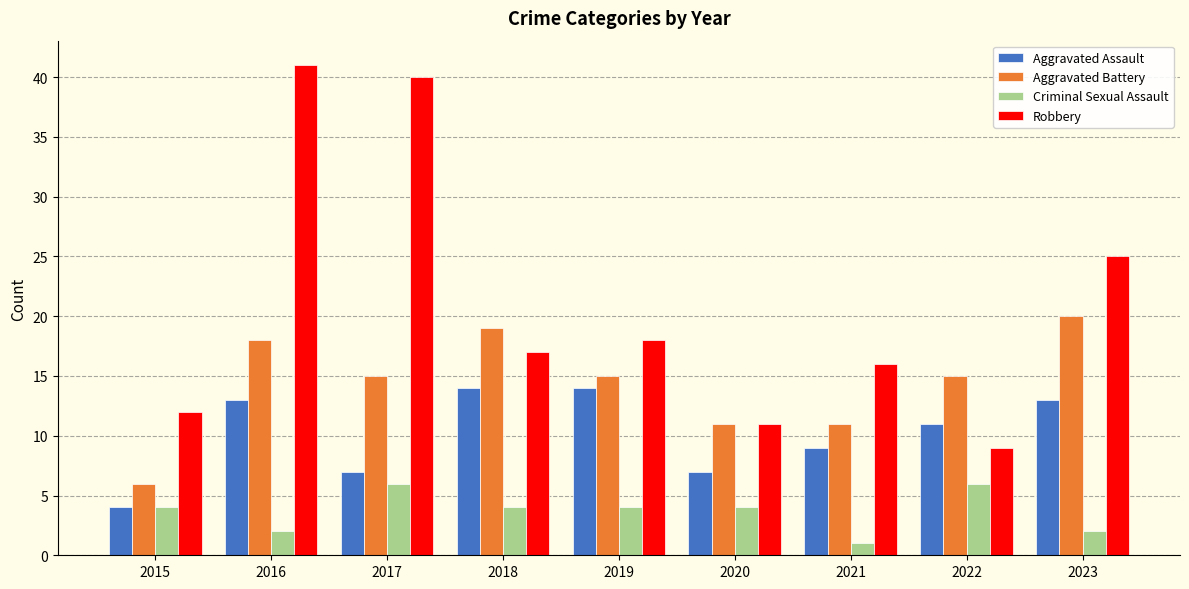

Where does the Robbery series first go above 17?

2016